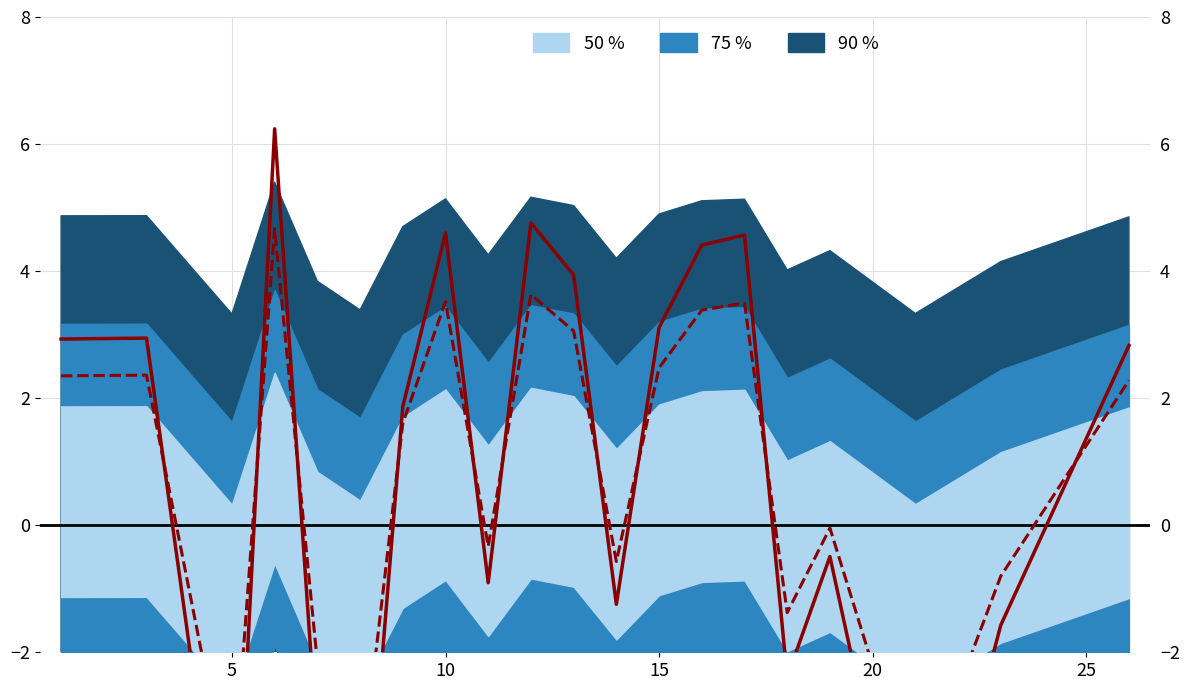

True or false: the data shows -1.1 at 15.

False